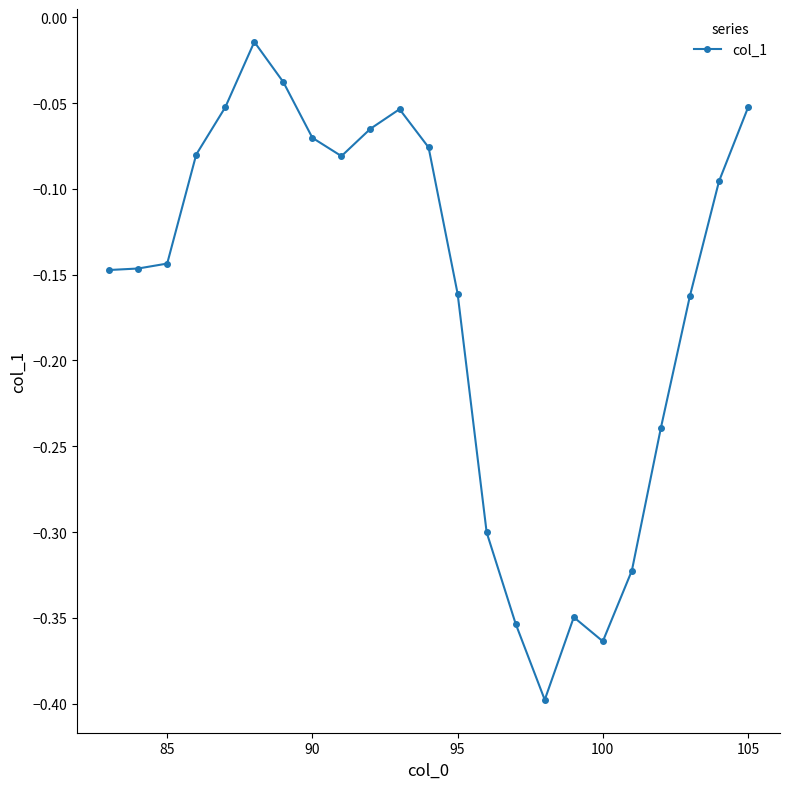

True or false: there are more than 0 points higher than both neighbors.

True